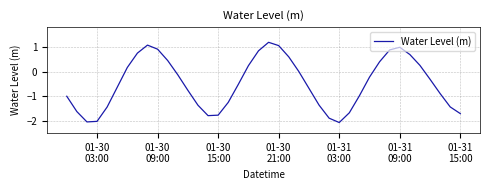

What is the difference between the maximum and minimum values?

3.3